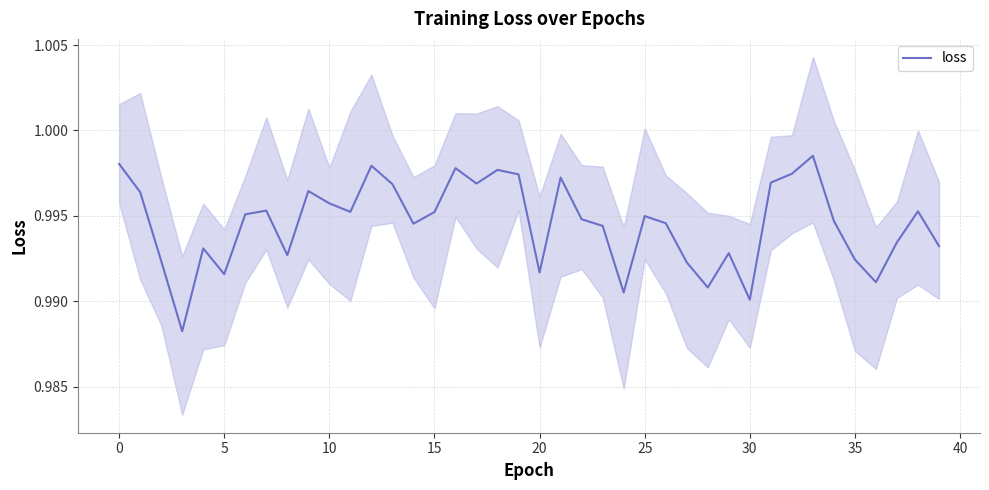

Is this an area chart (filled region under the line)?

No